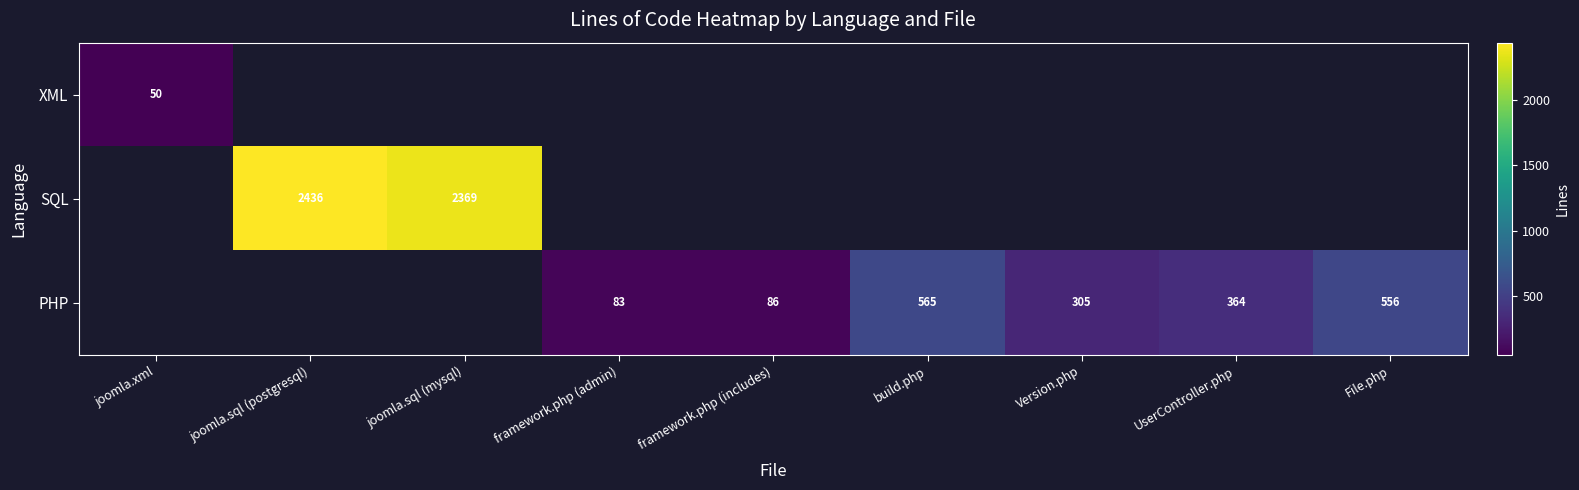

The value of PHP at UserController.php is 651. True or false?

False